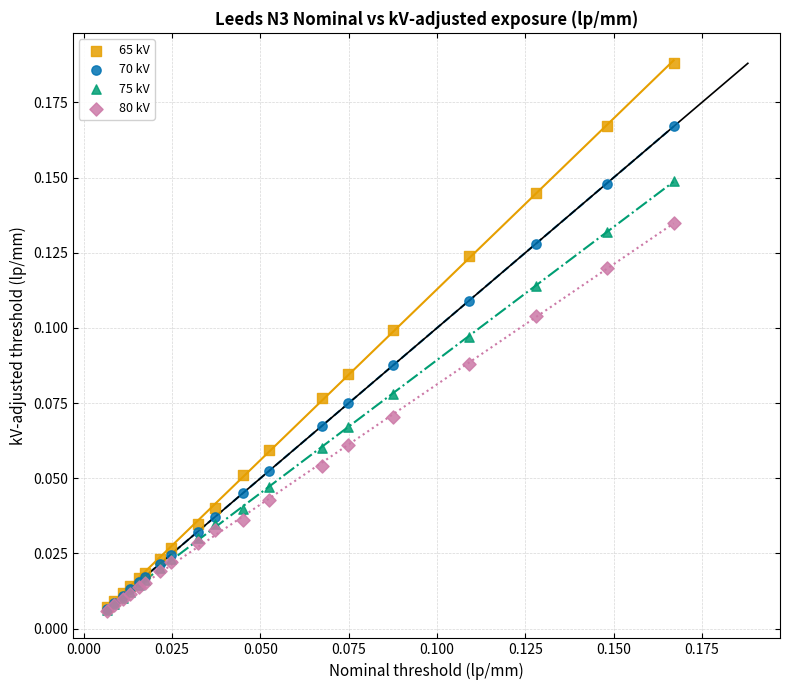

Which series has the widest spread of Y values?

65 kV